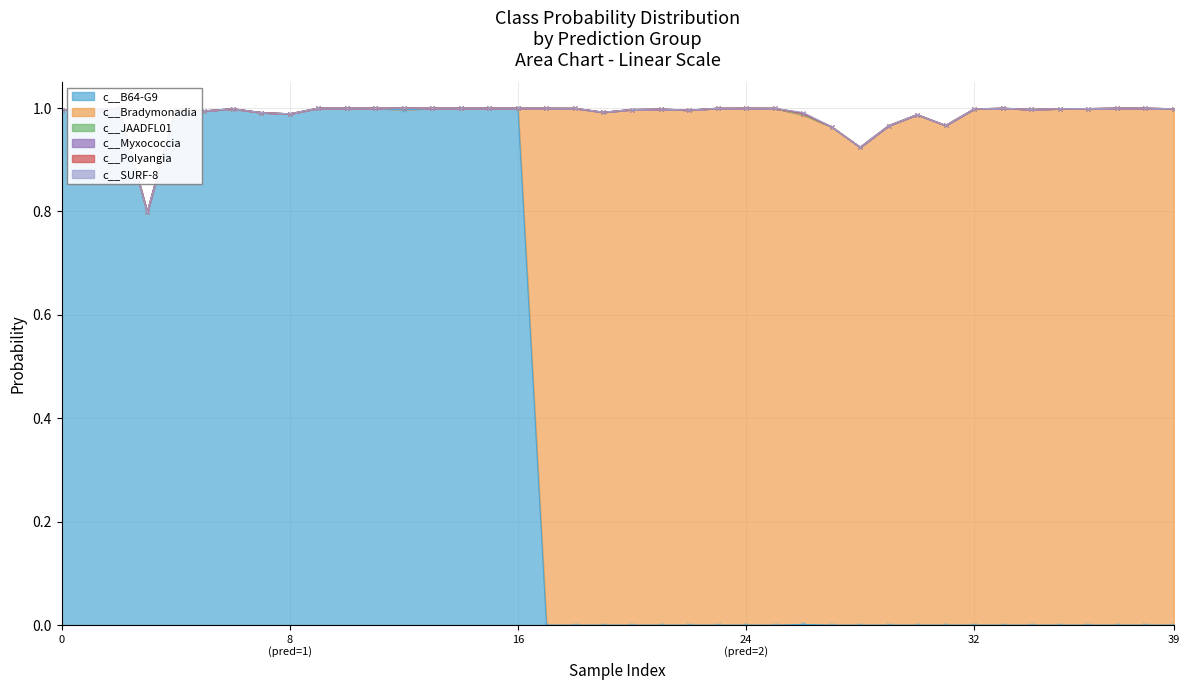

Reading left to right, transcribe all the data shown in this chart.

c__B64-G9: 1.0	1.0	1.0	0.8	1.0	1.0	1.0	1.0	1.0	1.0	1.0	1.0	1.0	1.0	1.0	1.0	1.0	0.0	0.0	0.0	0.0	0.0	0.0	0.0	0.0	0.0	0.0	0.0	0.0	0.0	0.0	0.0	0.0	0.0	0.0	0.0	0.0	0.0	0.0	0.0
c__Bradymonadia: 0.0	0.0	0.0	0.0	0.0	0.0	0.0	0.0	0.0	0.0	0.0	0.0	0.0	0.0	0.0	0.0	0.0	1.0	1.0	1.0	1.0	1.0	1.0	1.0	1.0	1.0	1.0	1.0	0.9	1.0	1.0	1.0	1.0	1.0	1.0	1.0	1.0	1.0	1.0	1.0
c__JAADFL01: 0.0	0.0	0.0	0.0	0.0	0.0	0.0	0.0	0.0	0.0	0.0	0.0	0.0	0.0	0.0	0.0	0.0	0.0	0.0	0.0	0.0	0.0	0.0	0.0	0.0	0.0	0.0	0.0	0.0	0.0	0.0	0.0	0.0	0.0	0.0	0.0	0.0	0.0	0.0	0.0
c__Myxococcia: 0.0	0.0	0.0	0.0	0.0	0.0	0.0	0.0	0.0	0.0	0.0	0.0	0.0	0.0	0.0	0.0	0.0	0.0	0.0	0.0	0.0	0.0	0.0	0.0	0.0	0.0	0.0	0.0	0.0	0.0	0.0	0.0	0.0	0.0	0.0	0.0	0.0	0.0	0.0	0.0
c__Polyangia: 0.0	0.0	0.0	0.0	0.0	0.0	0.0	0.0	0.0	0.0	0.0	0.0	0.0	0.0	0.0	0.0	0.0	0.0	0.0	0.0	0.0	0.0	0.0	0.0	0.0	0.0	0.0	0.0	0.0	0.0	0.0	0.0	0.0	0.0	0.0	0.0	0.0	0.0	0.0	0.0
c__SURF-8: 0.0	0.0	0.0	0.0	0.0	0.0	0.0	0.0	0.0	0.0	0.0	0.0	0.0	0.0	0.0	0.0	0.0	0.0	0.0	0.0	0.0	0.0	0.0	0.0	0.0	0.0	0.0	0.0	0.0	0.0	0.0	0.0	0.0	0.0	0.0	0.0	0.0	0.0	0.0	0.0